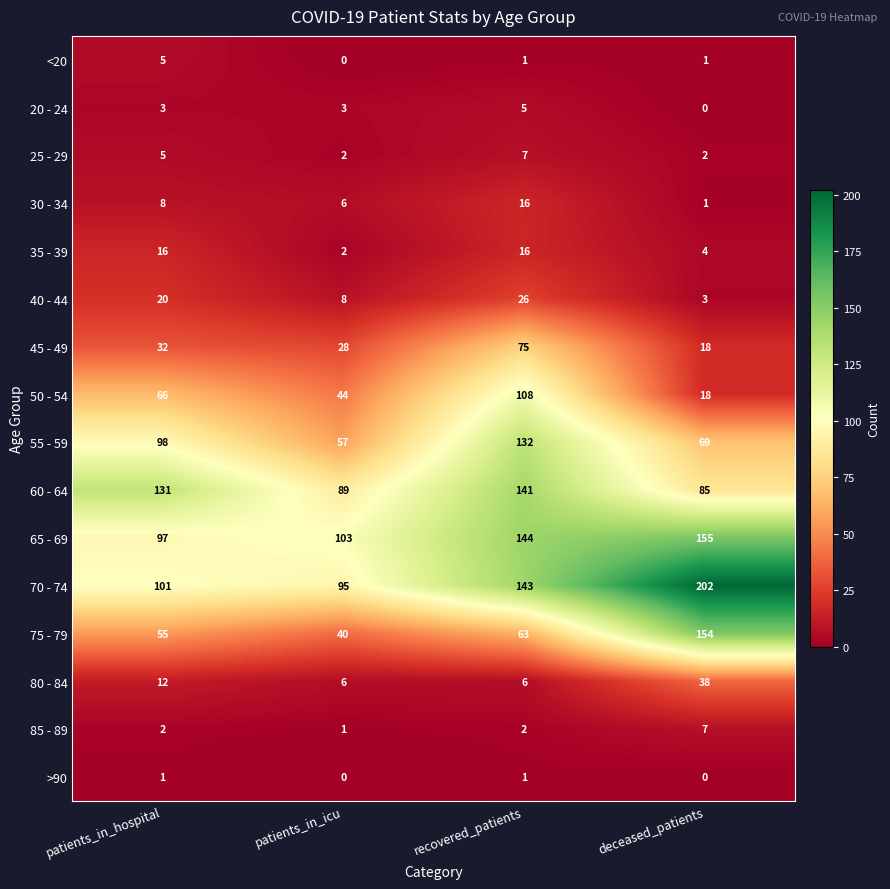

Is it true that >90 equals 0 at recovered_patients?

False